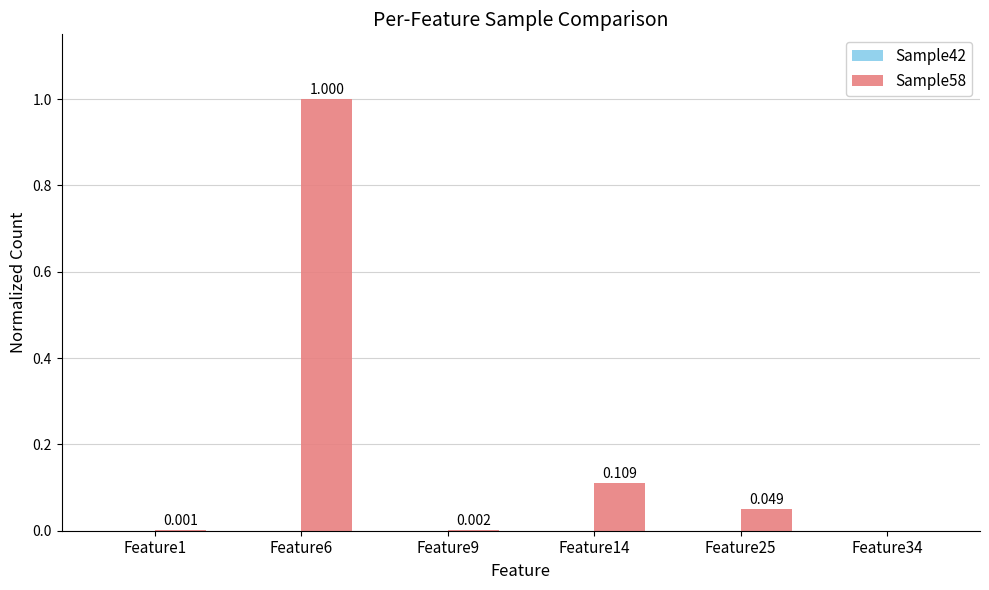

Which category has the lowest value in the Sample58 series?

Feature34